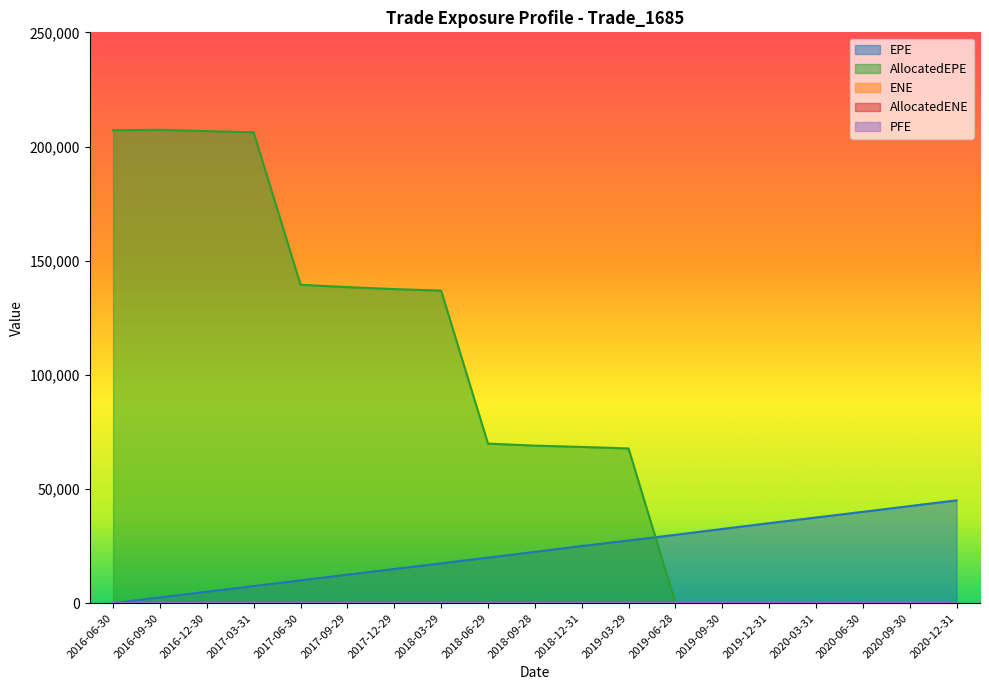

Which series has the largest range (max minus min)?

AllocatedEPE